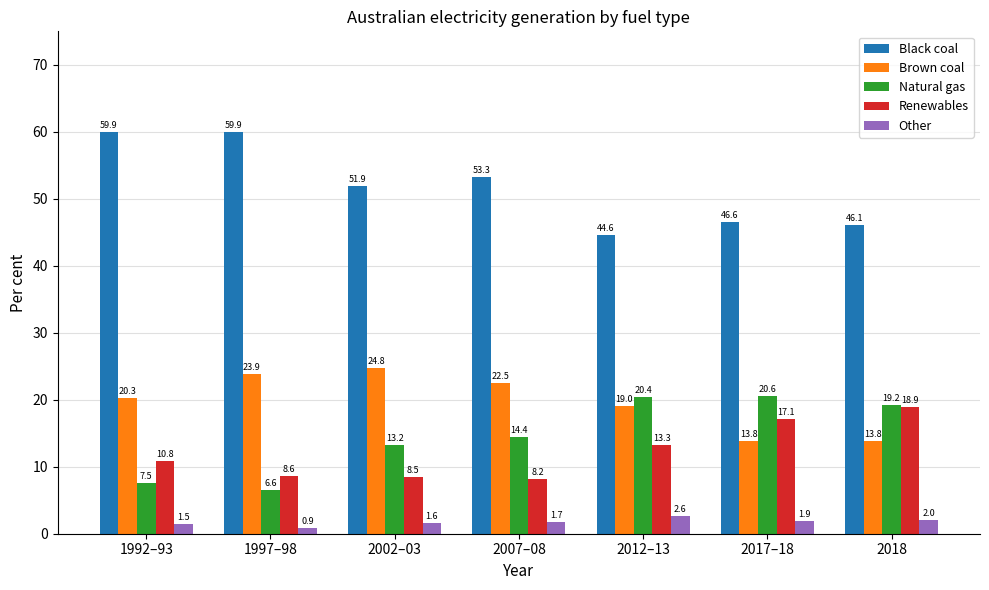

What is the difference between the highest and lowest values at 2012–13?

42.0